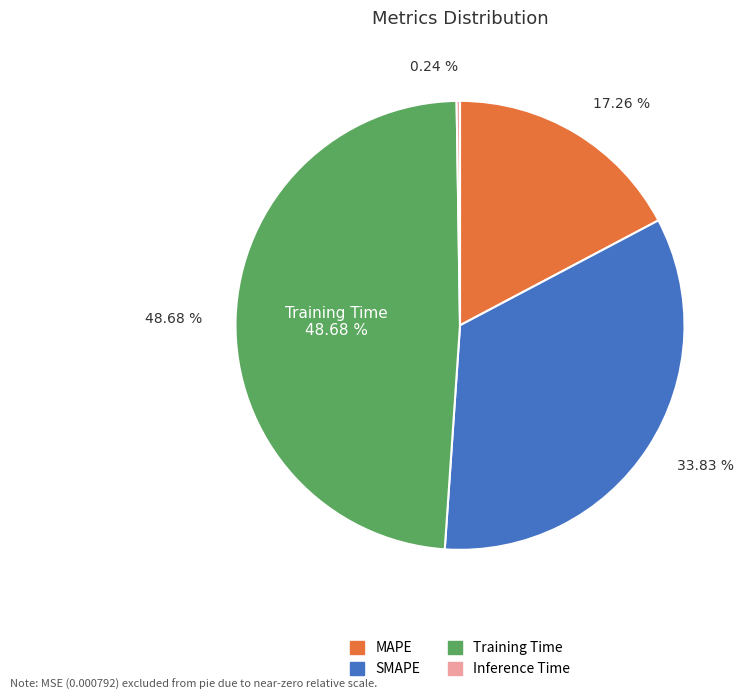

Between MAPE and SMAPE, which is larger?

SMAPE